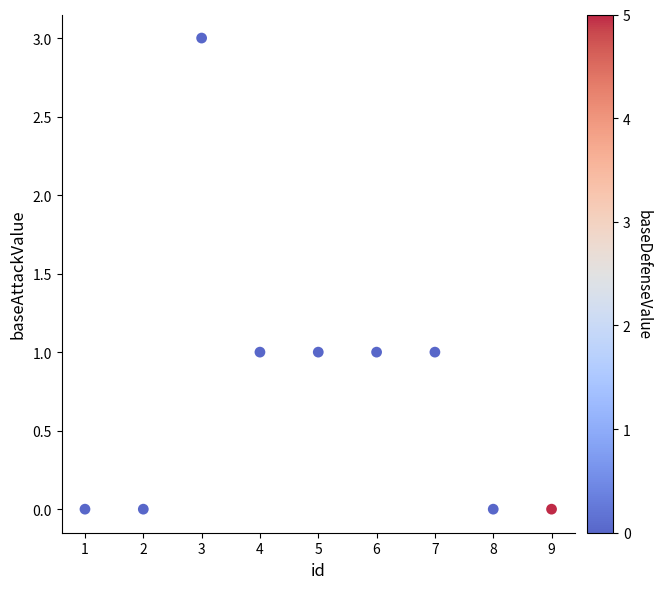

What is the range of Y values (max minus min)?

3